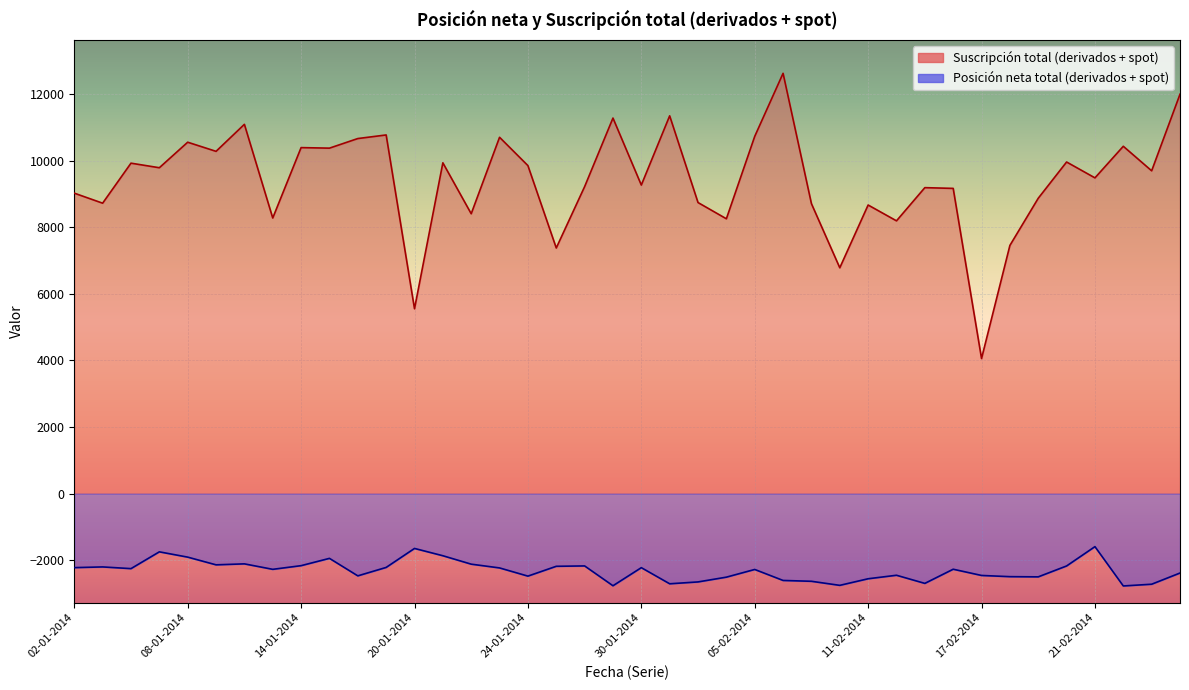

Which category has the lowest value in the Posición neta total (derivados + spot) series?

24-02-2014